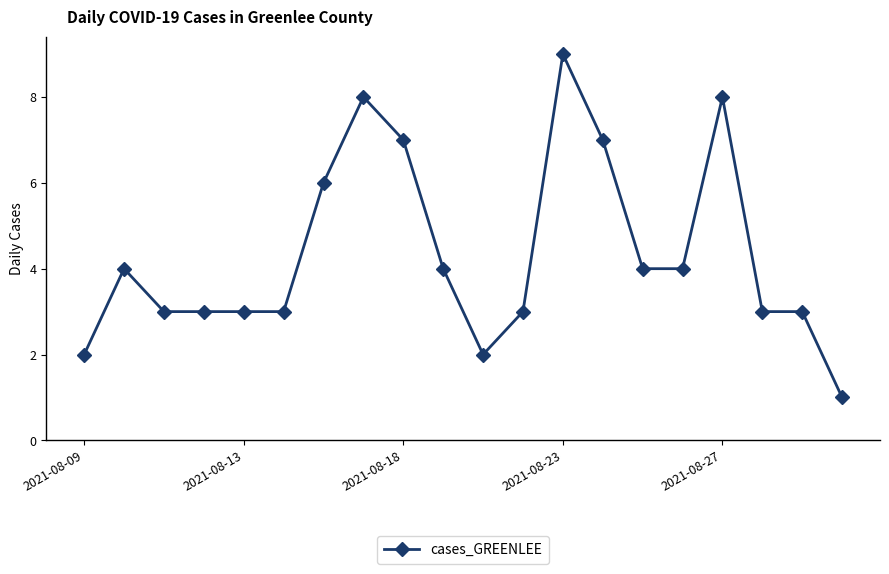

What is the sum of all values?

87